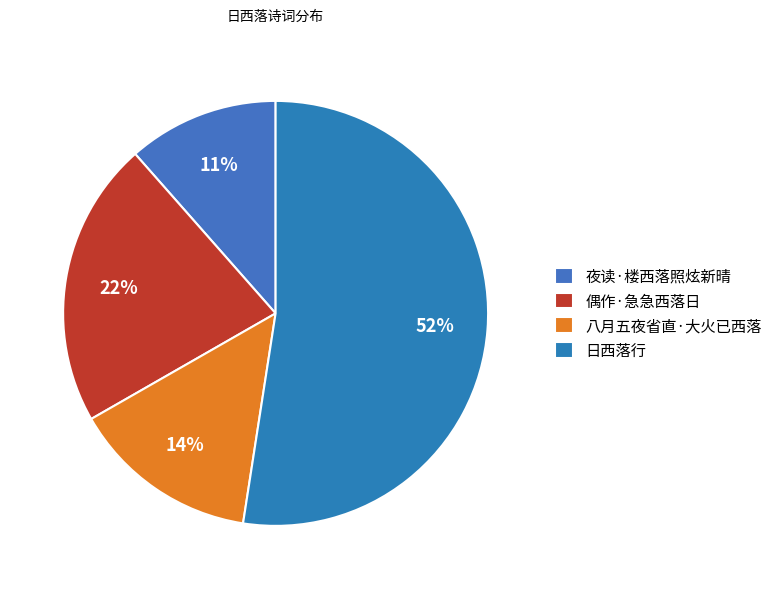

To the nearest percent, what is the average slice percentage?

25%